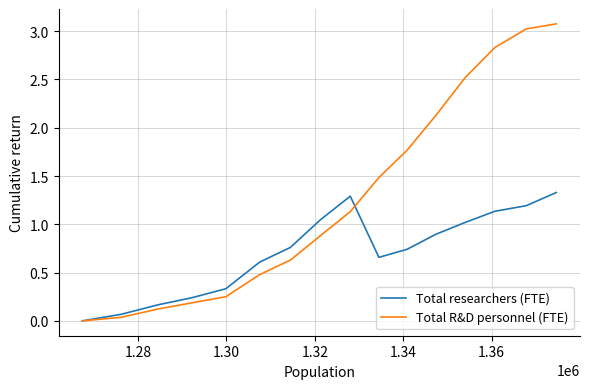

List the series in order of their peak value, lowest first.

Total researchers (FTE), Total R&D personnel (FTE)